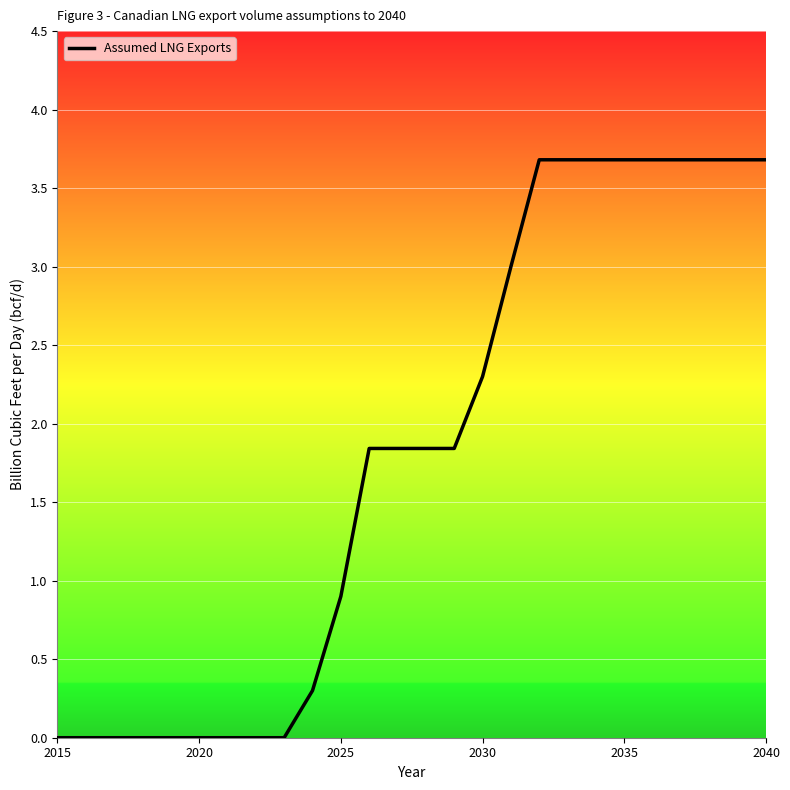

How many lines are shown in the chart?

1